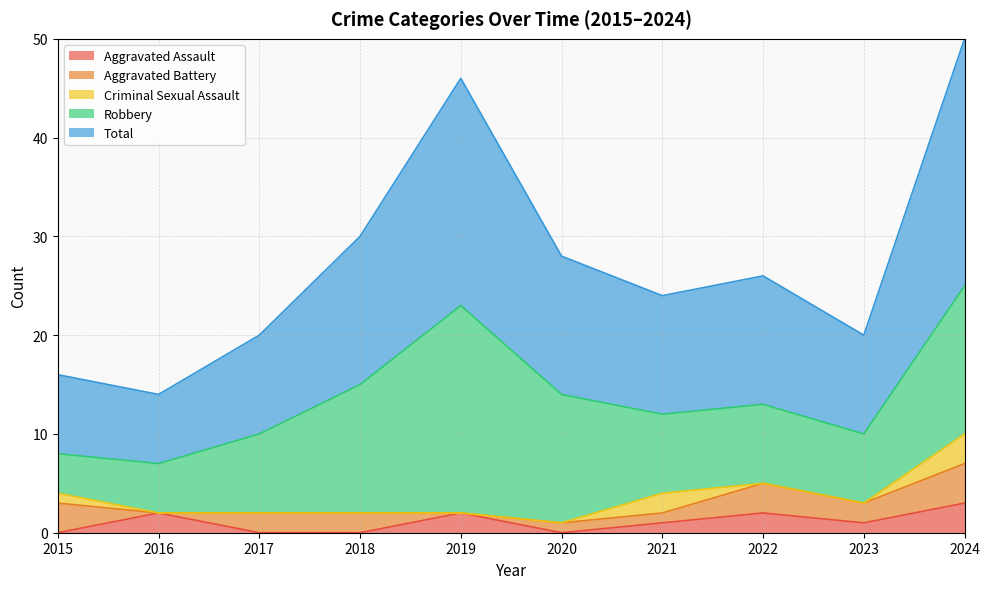

Which category has the highest value across all series?

2024